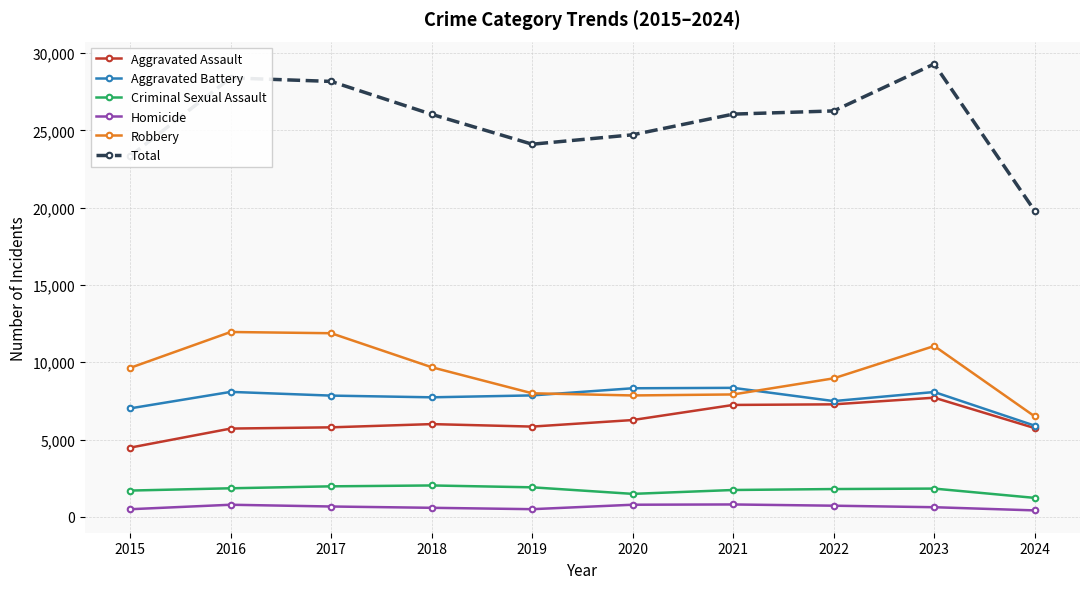

What is the difference between the Aggravated Assault values at 2022 and 2016?

1567